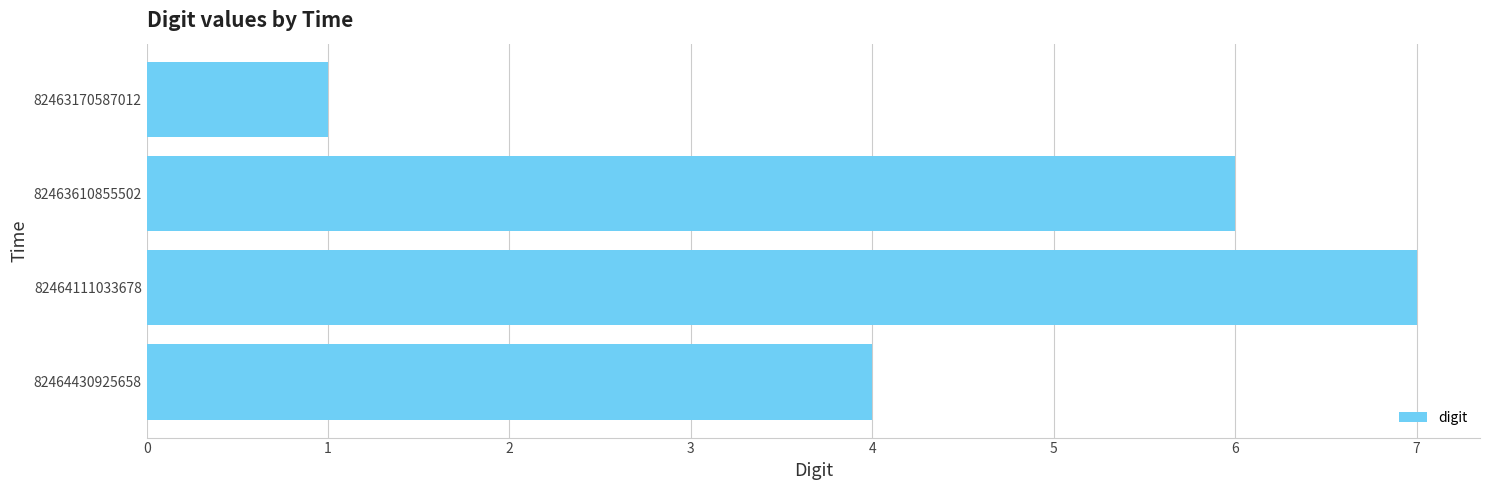

What is the change in value from 82463610855502 to 82464111033678?

+1